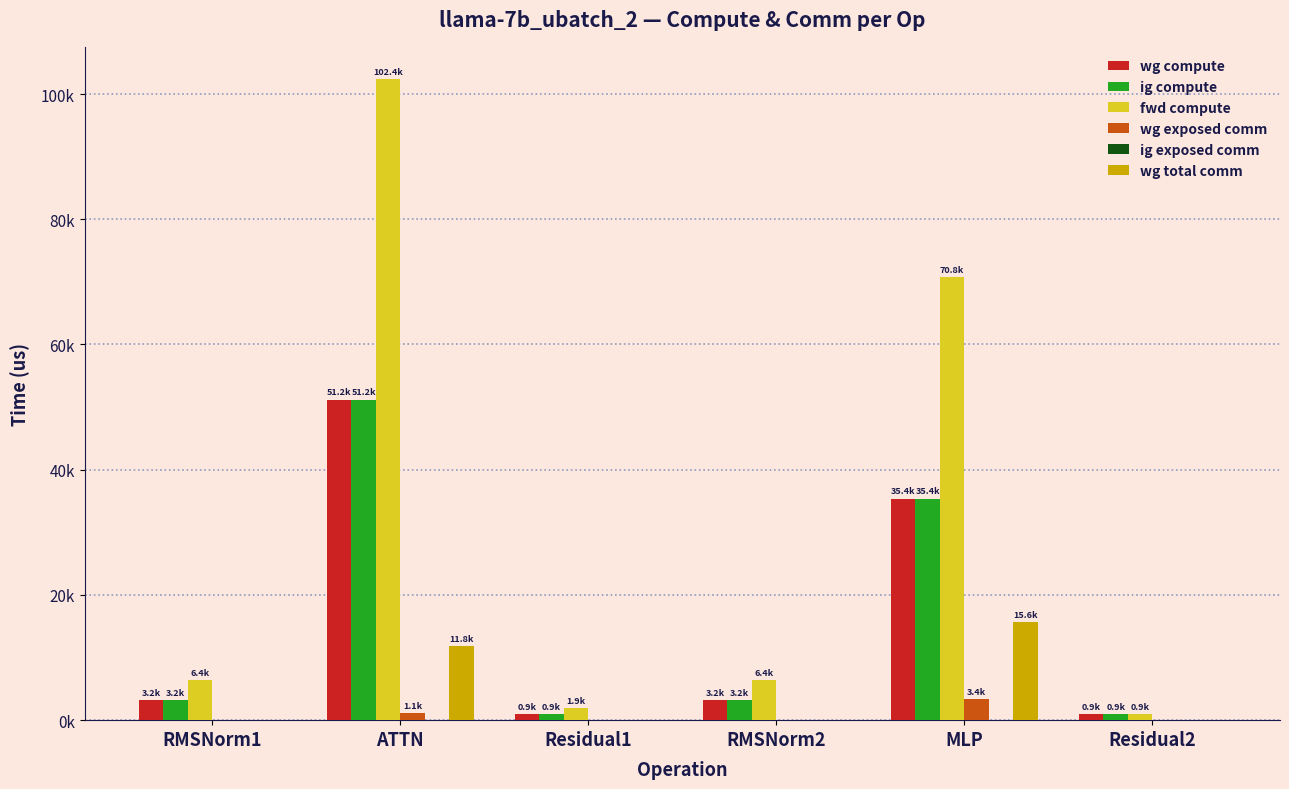

How many bars are there in total?

36